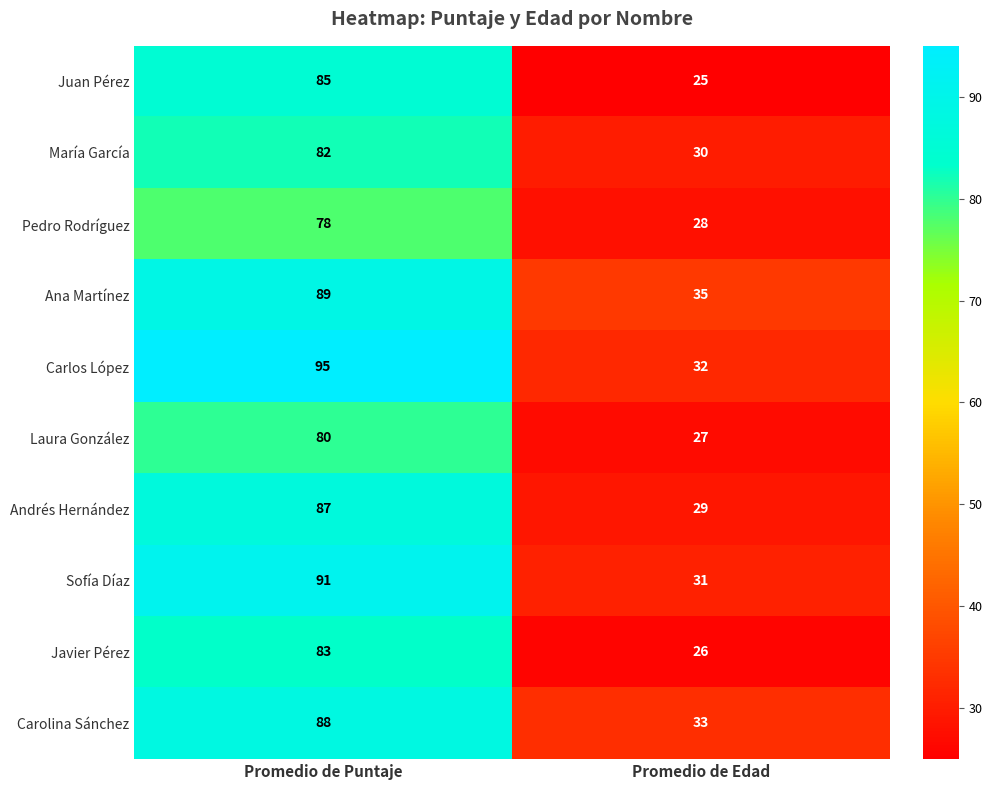

Reading right to left, list all the values displayed in this chart.

Juan Pérez: 25	85
María García: 30	82
Pedro Rodríguez: 28	78
Ana Martínez: 35	89
Carlos López: 32	95
Laura González: 27	80
Andrés Hernández: 29	87
Sofía Díaz: 31	91
Javier Pérez: 26	83
Carolina Sánchez: 33	88